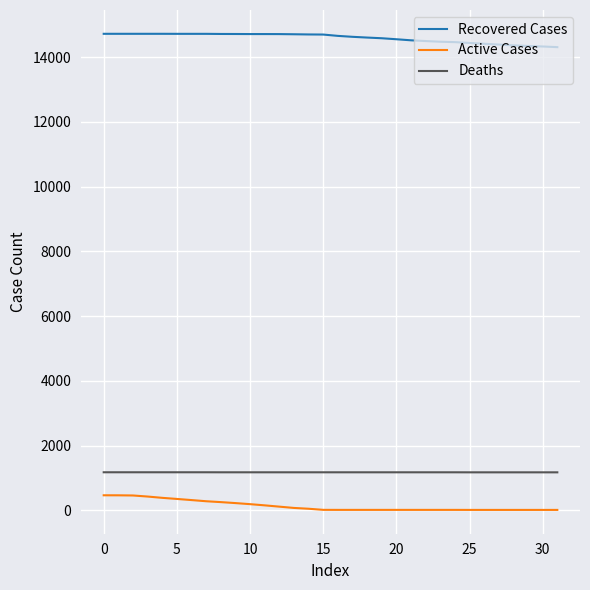

What is the maximum value shown in the chart?

14720